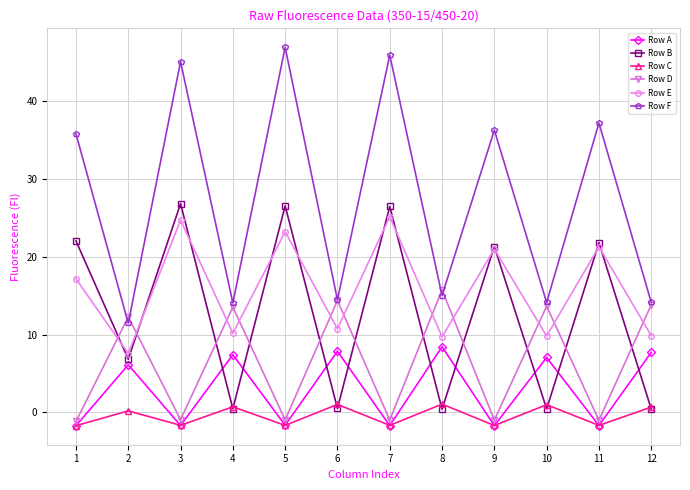

Is the value of Row D at 7 greater than the value of Row A at 1?

Yes